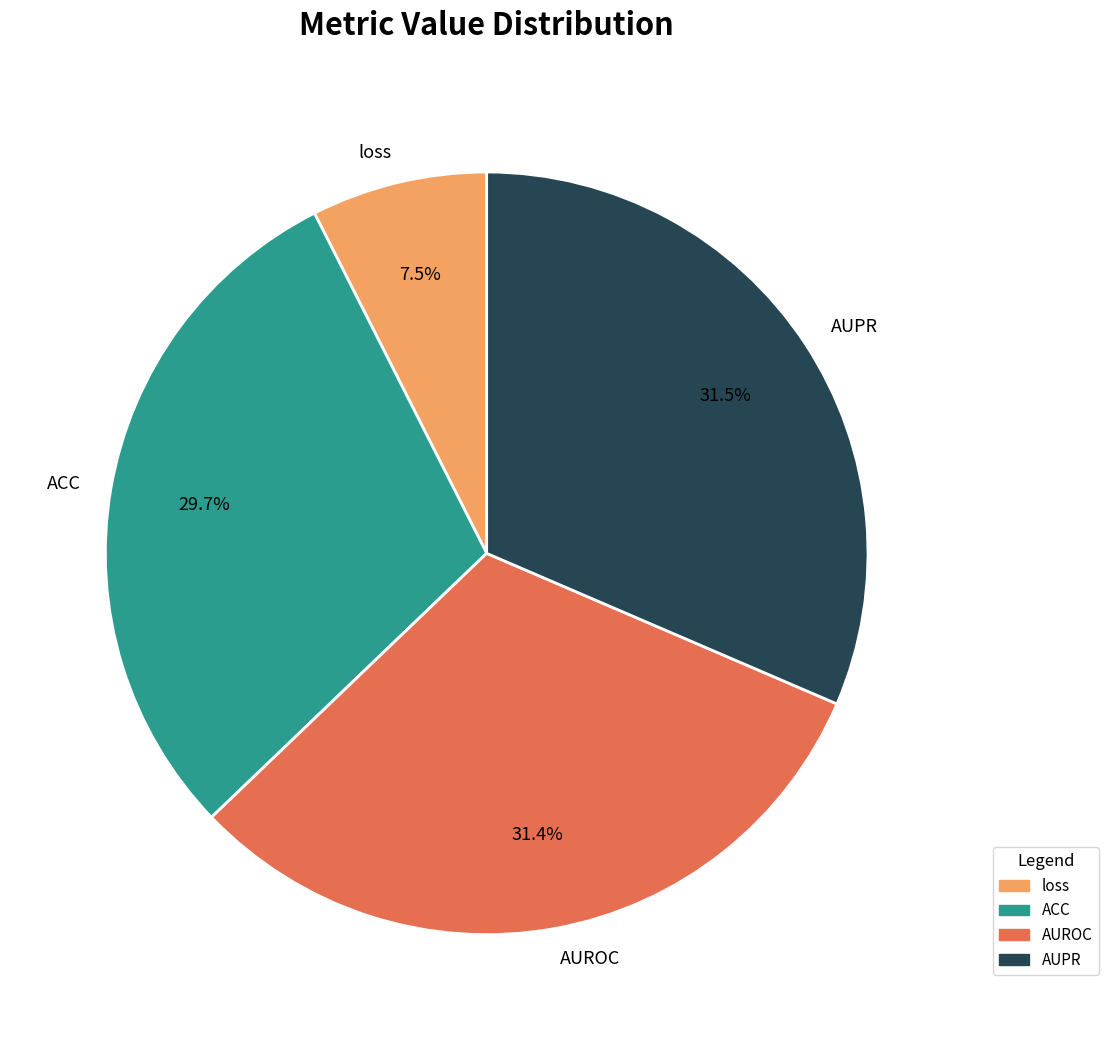

To the nearest percent, what is the difference between the largest and smallest slice percentages?

24%